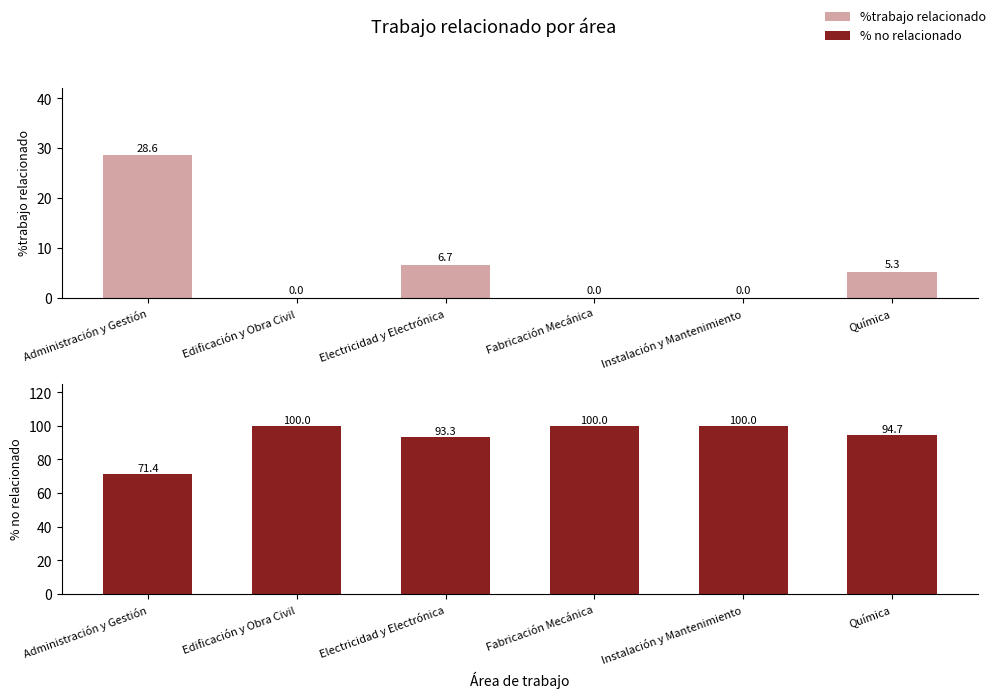

What is the label of the 4th bar from the right?

Electricidad y Electrónica